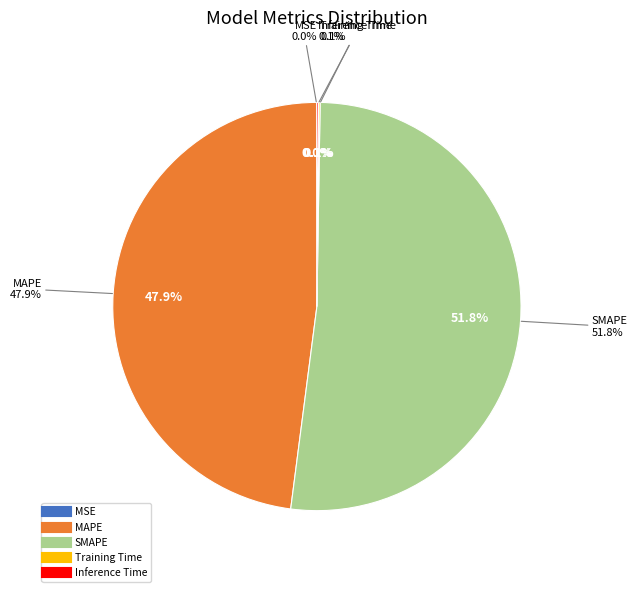

Which category has the smallest portion of the pie?

MSE